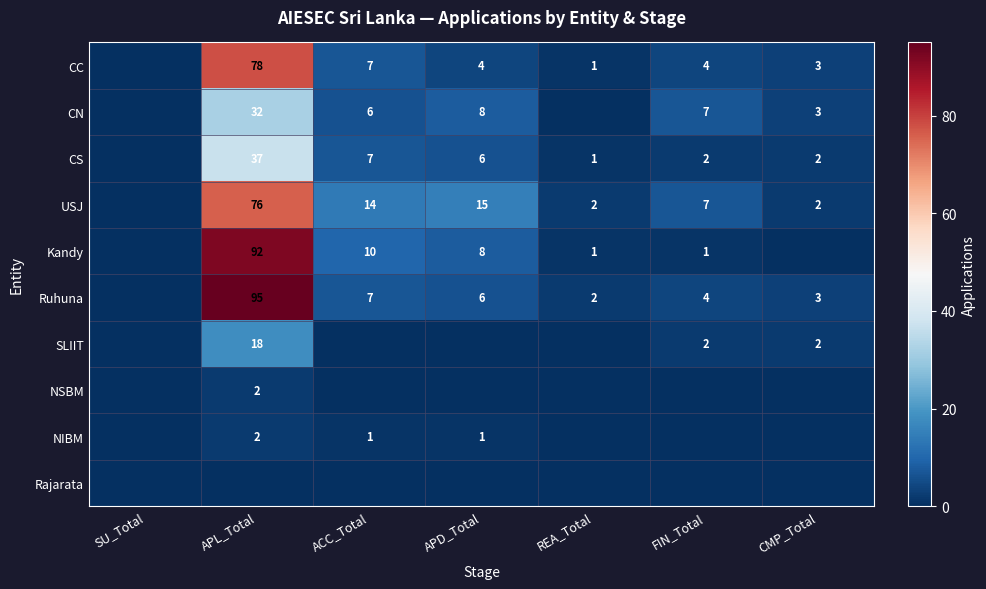

The value of SLIIT at FIN_Total is 2. True or false?

True